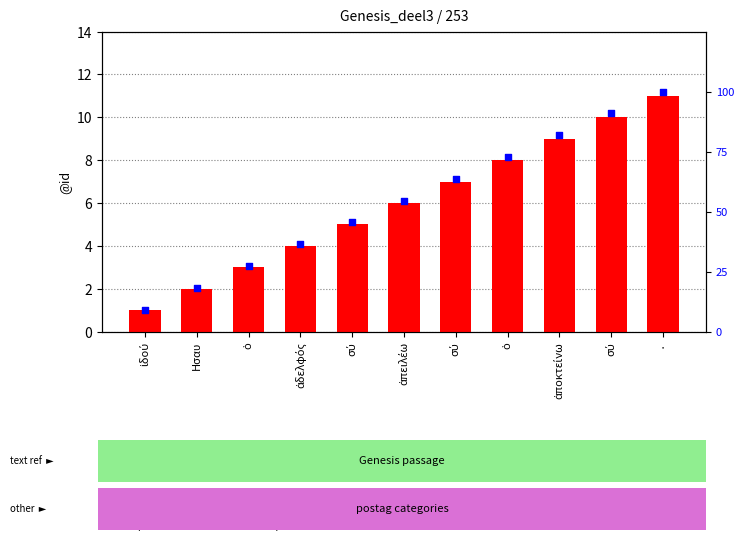

At which category is the sum across all series the highest?

·